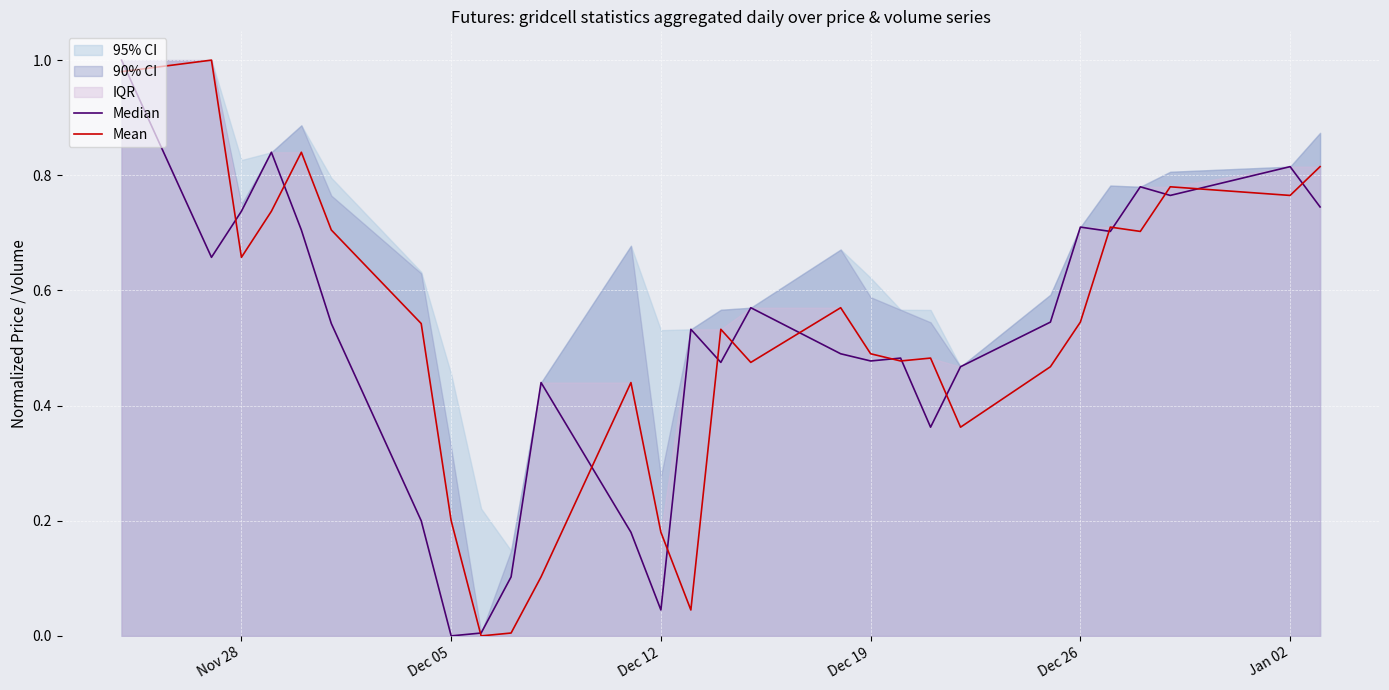

After their last crossing, which series has the higher values: Median or Mean?

Mean